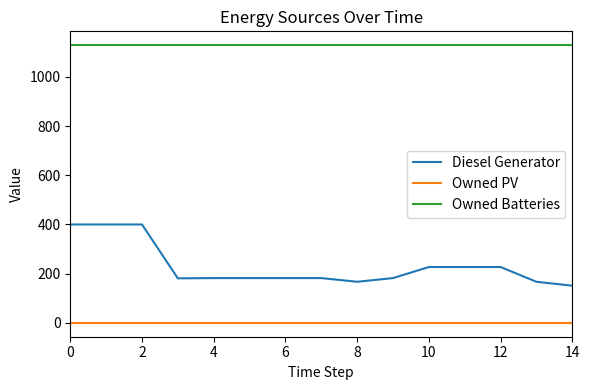

List the series in order of their overall mean, lowest first.

Owned PV, Diesel Generator, Owned Batteries